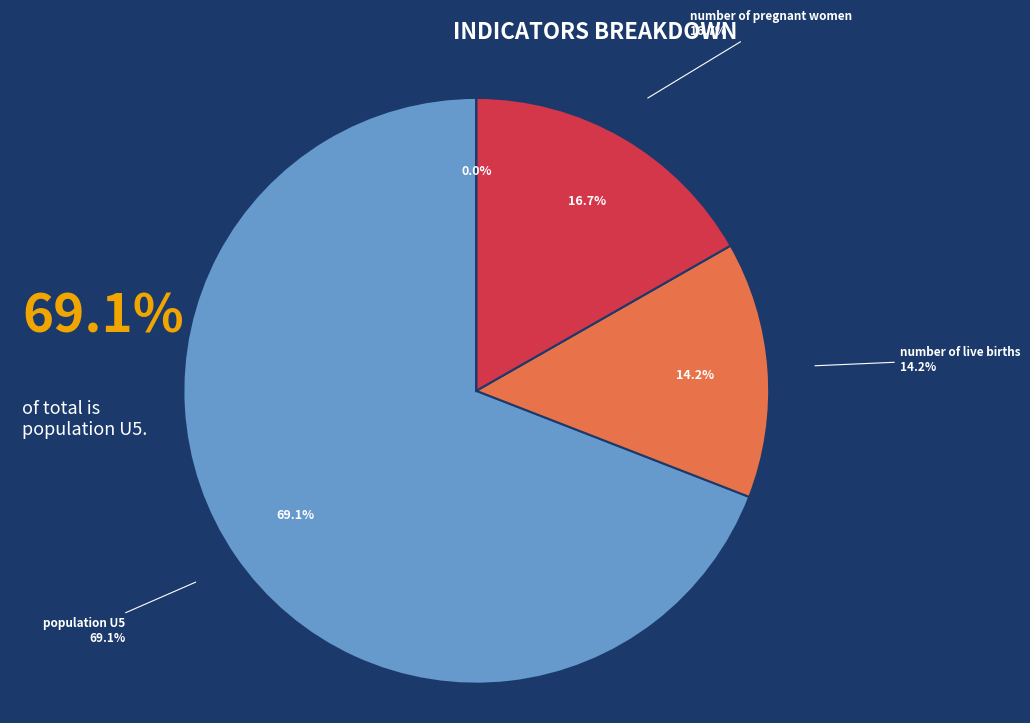

To the nearest percent, what is the combined percentage of fraction food insecure and number of live births?

14%